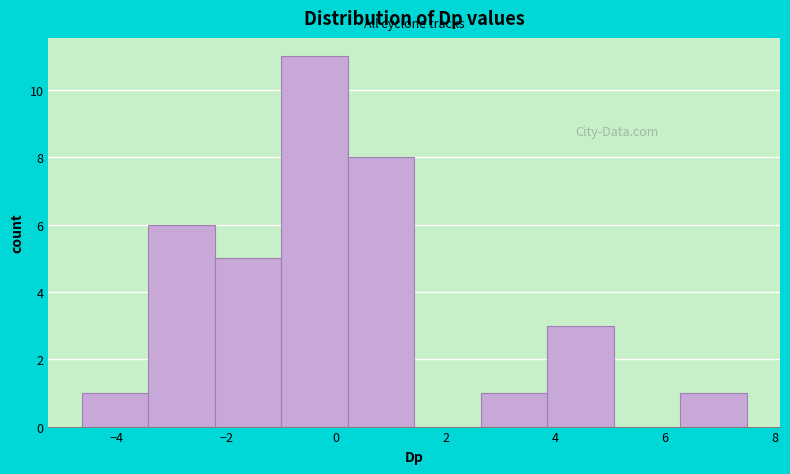

Reading left to right, list every bar in this chart as the range it spans on the x-axis followed by its height. Neither the bar edges nor the heights are printed on the chart, so give them approximately, as read against the axes.

-4.6 to -3.4: 1
-3.4 to -2.2: 6
-2.2 to -1.0: 5
-1.0 to 0.2: 11
0.2 to 1.4: 8
1.4 to 2.6: 0
2.6 to 3.8: 1
3.8 to 5.0: 3
5.0 to 6.2: 0
6.2 to 7.4: 1